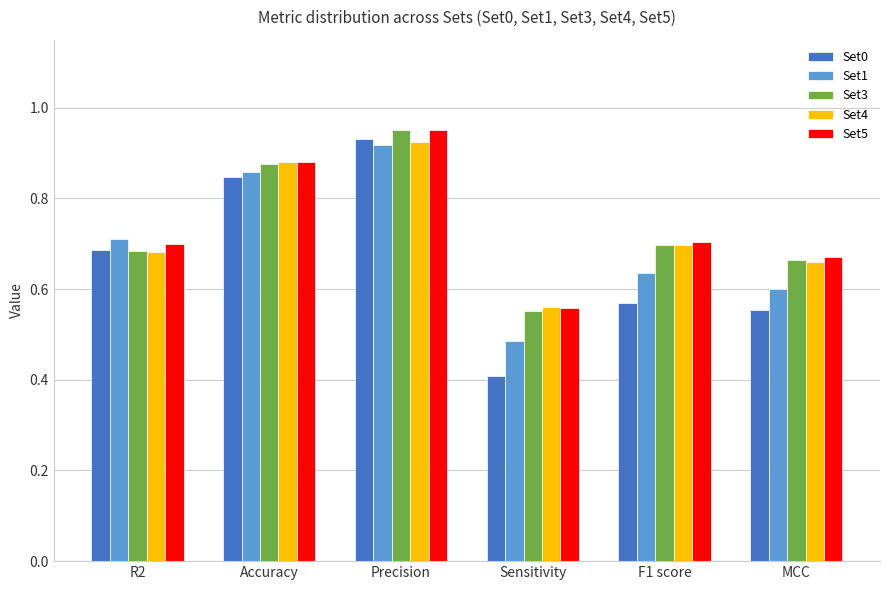

What is the label of the 6th bar from the right?

R2